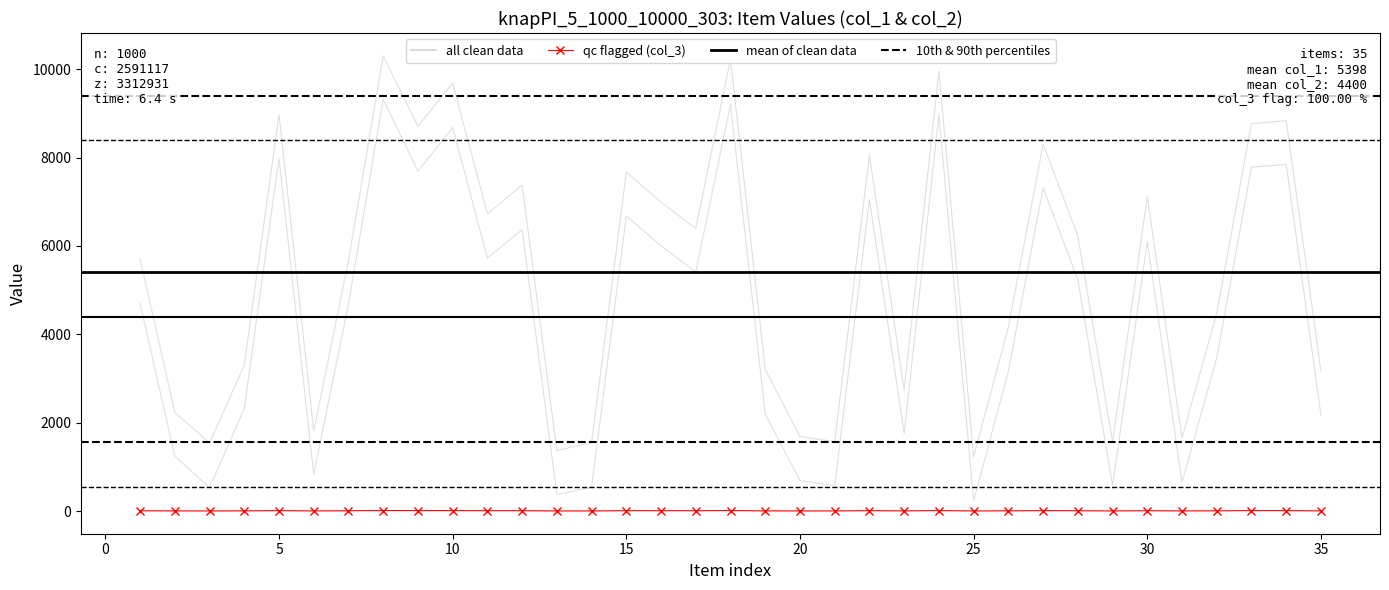

What is the value of the col_2 point at the 10th from the left?

8680